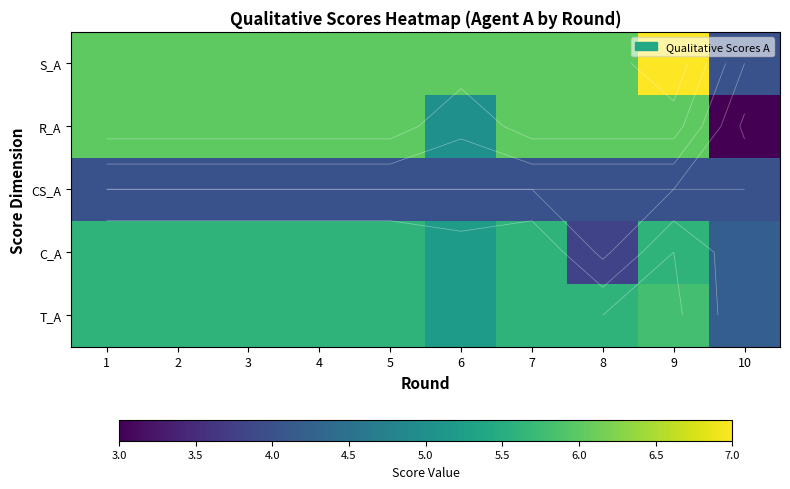

How many series are shown in this chart?

5